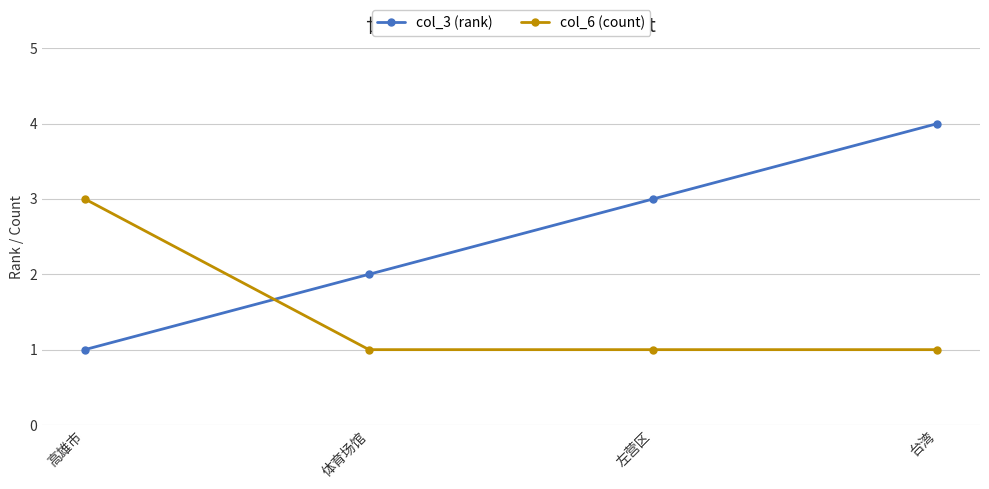

What is the sum of the col_3 (rank) values at 左营区 and 高雄市?

4